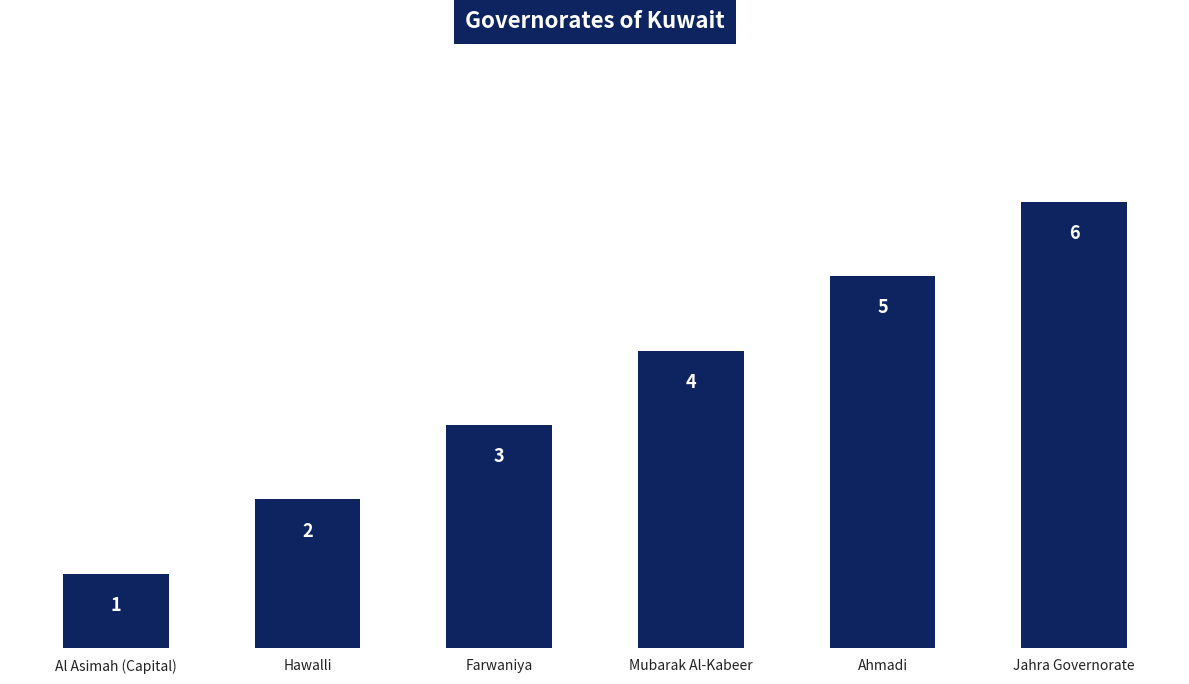

What is the difference between the maximum and minimum values?

5